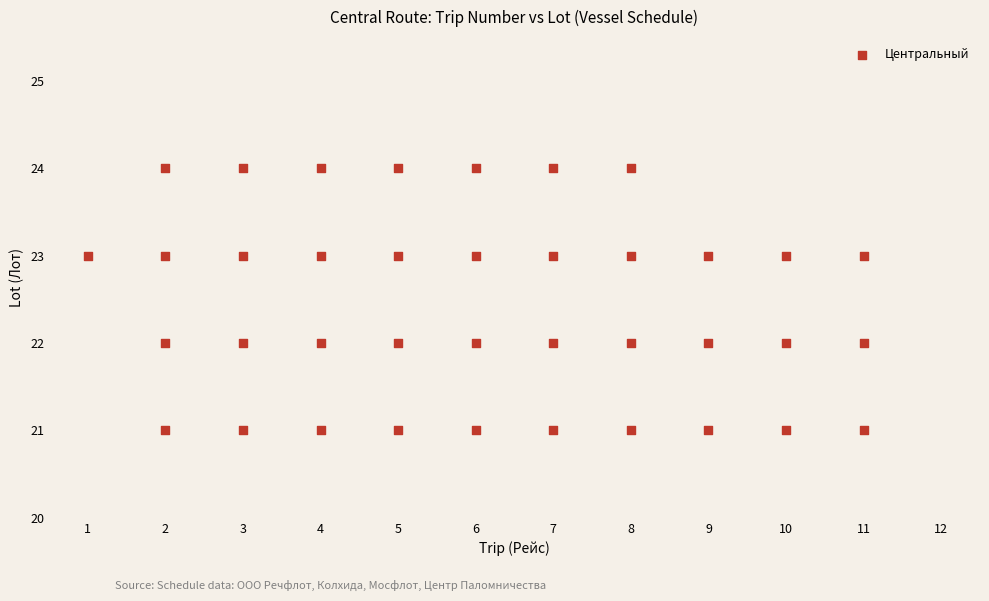

What is the range of Y values (max minus min)?

3